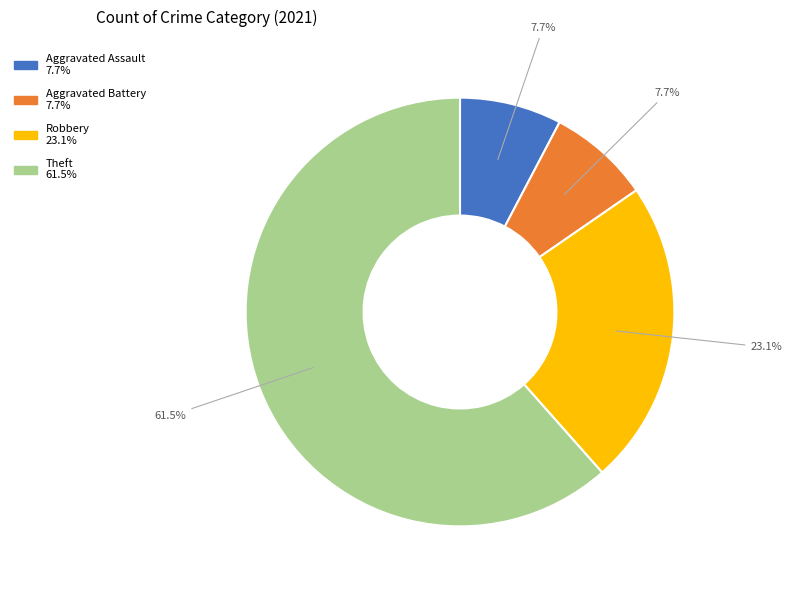

To the nearest percent, what is the average slice percentage?

25%